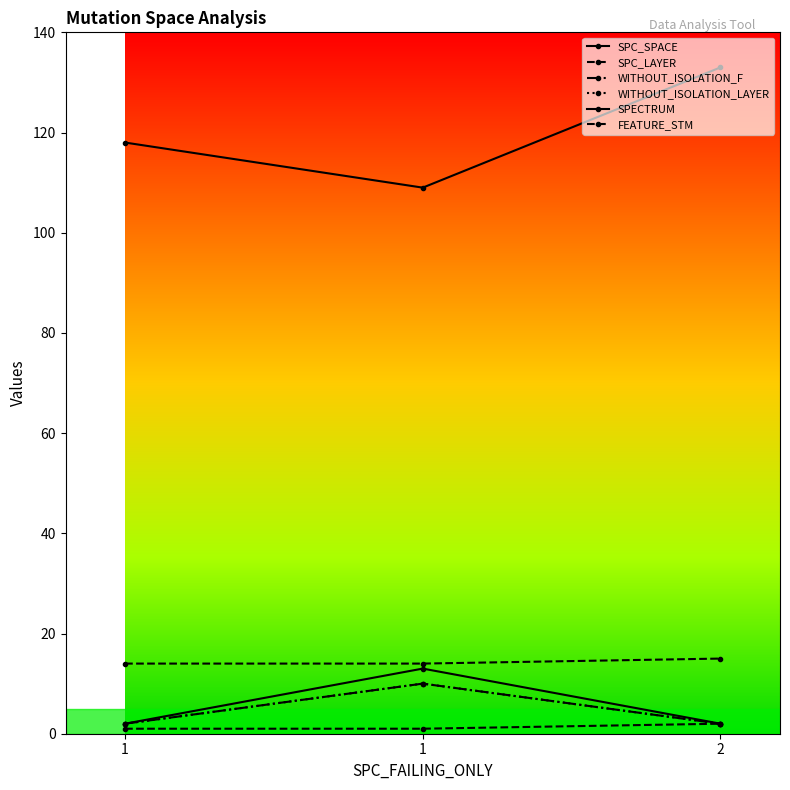

Which series has the largest range (max minus min)?

SPC_SPACE